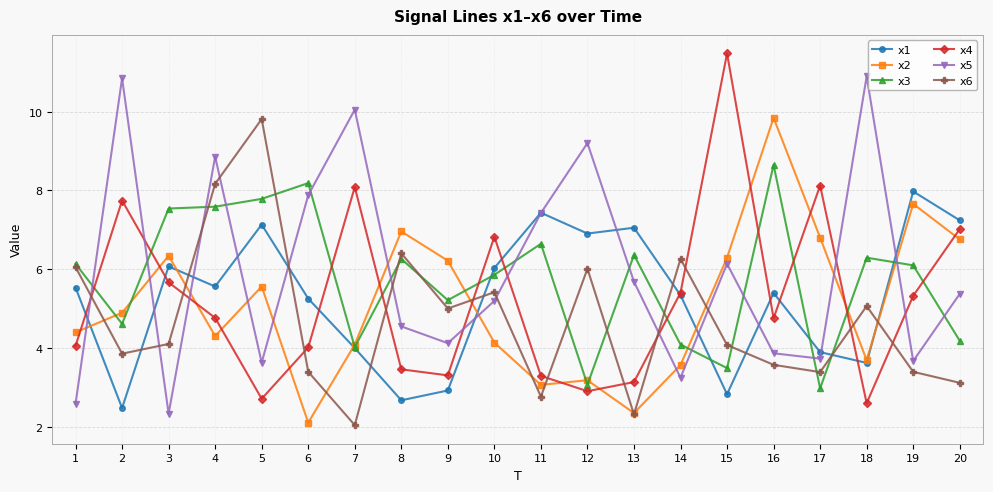

Which label corresponds to the largest value in the chart?

15